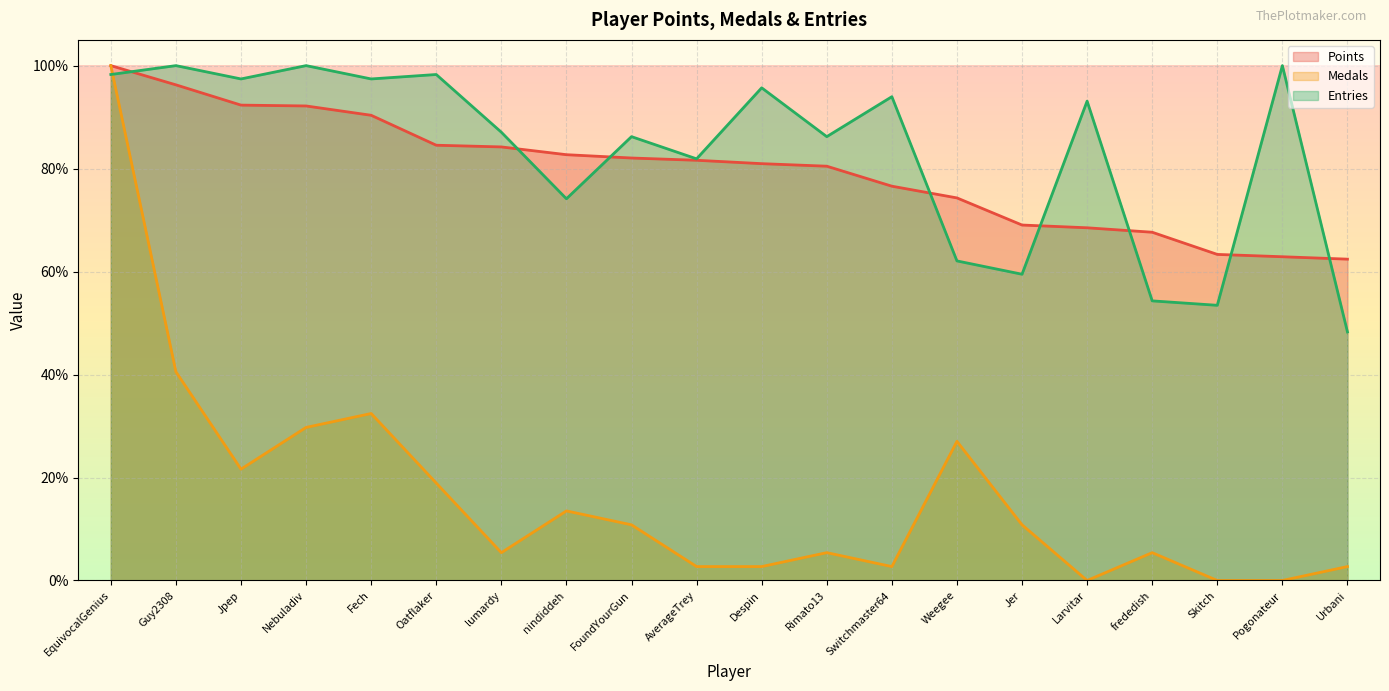

The Medals series shows 23.4 at nindiddeh. True or false?

False